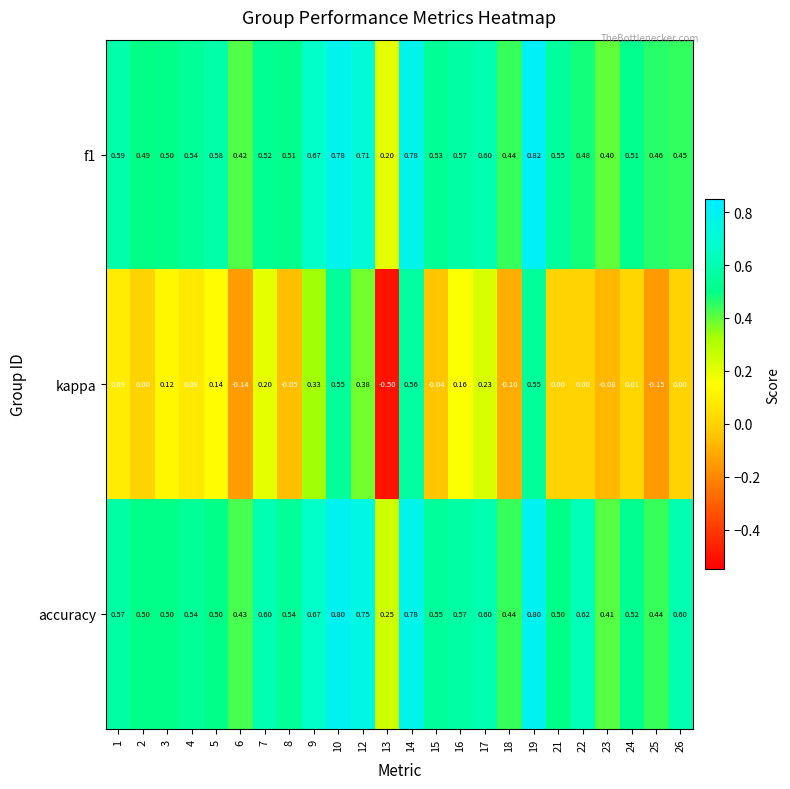

Between 8 and 16, which series saw the biggest shift?

kappa